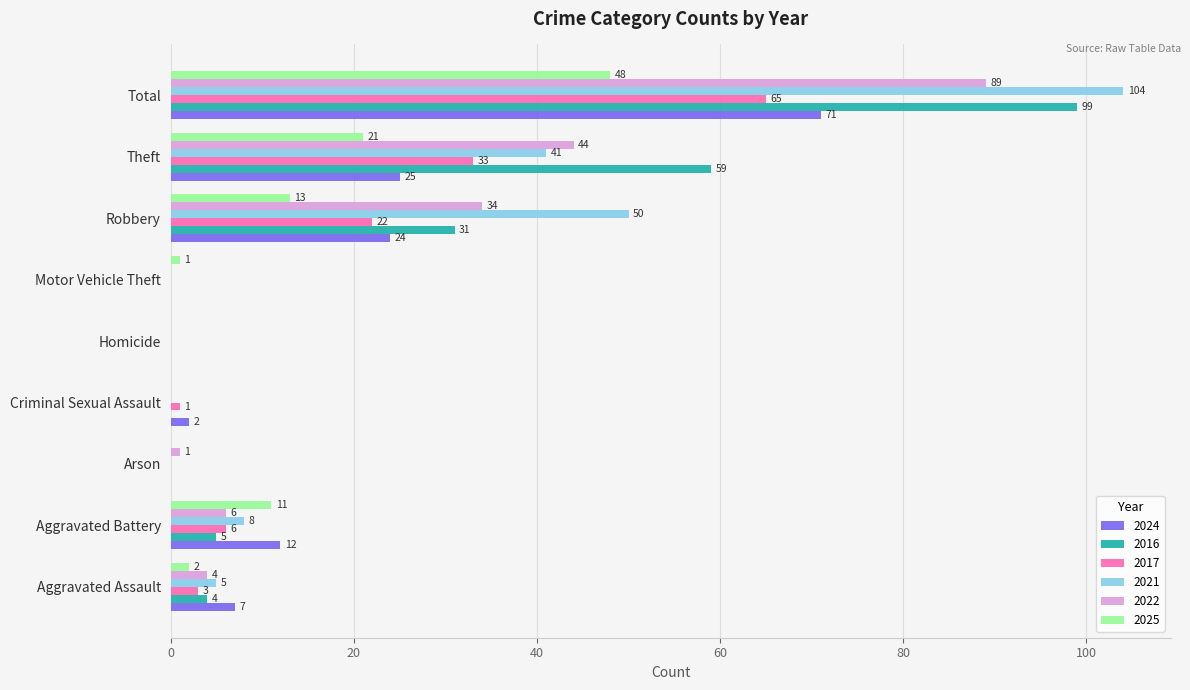

Which series changed the most between Arson and Criminal Sexual Assault?

2024